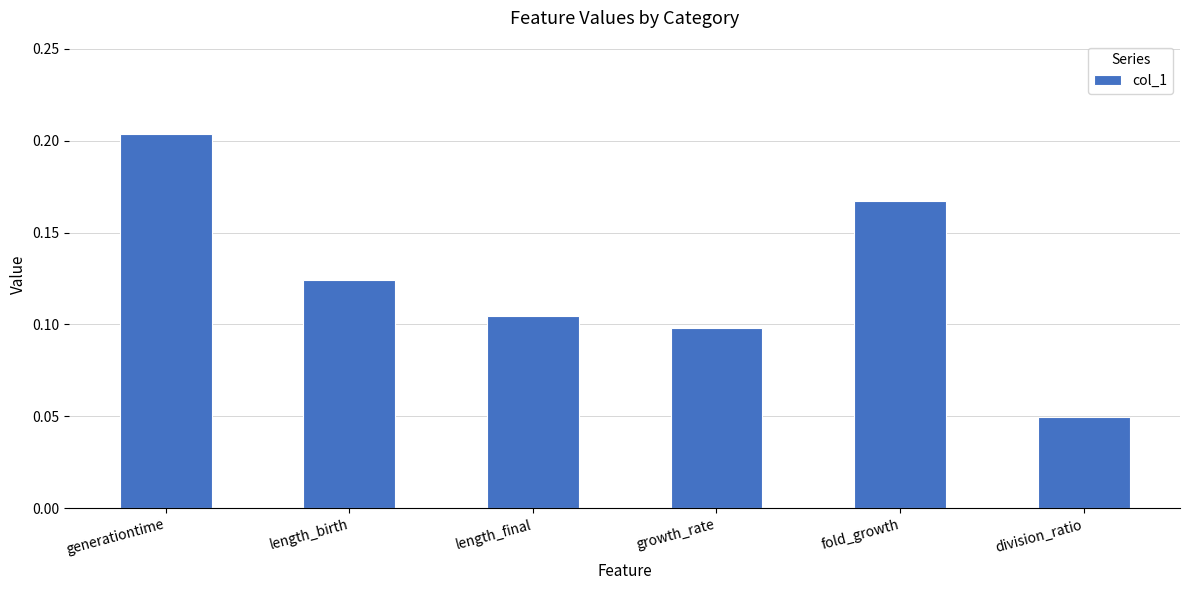

Rank the categories by value from highest to lowest.

generationtime, fold_growth, length_birth, length_final, growth_rate, division_ratio